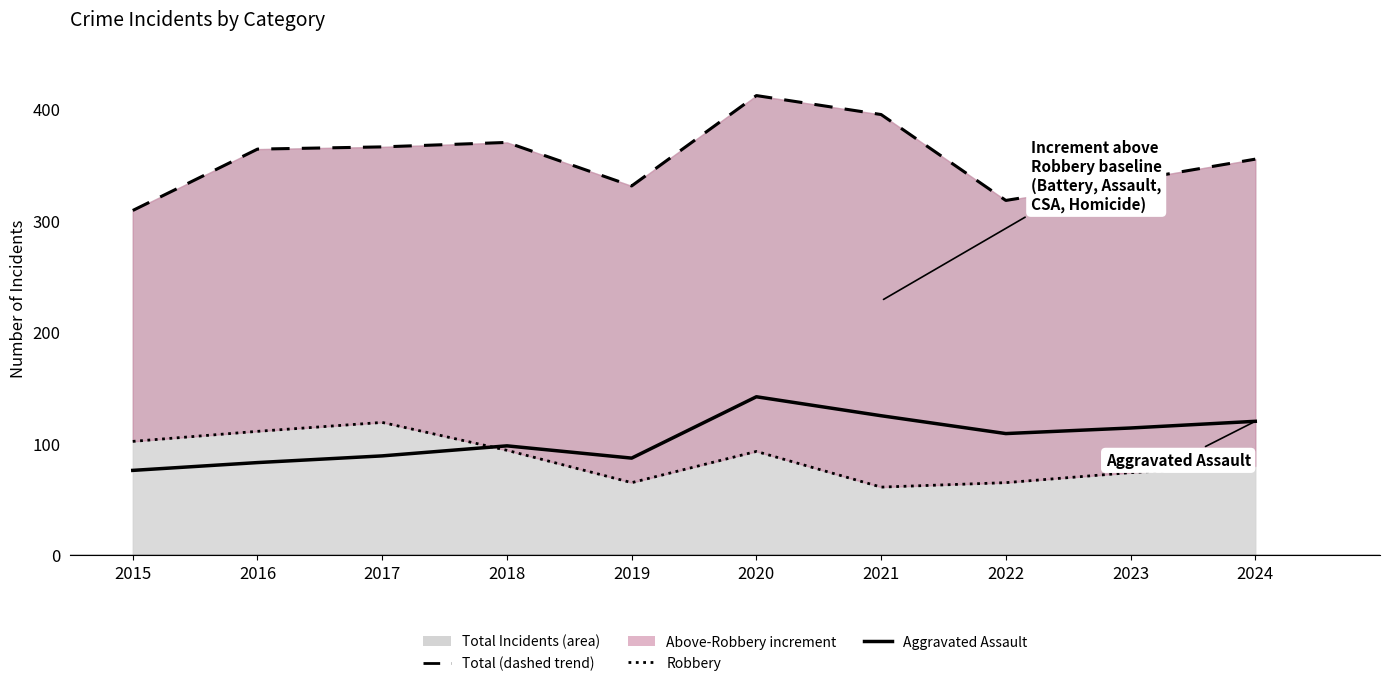

What is the value of the Total (trend) point at the 8th from the left?

318